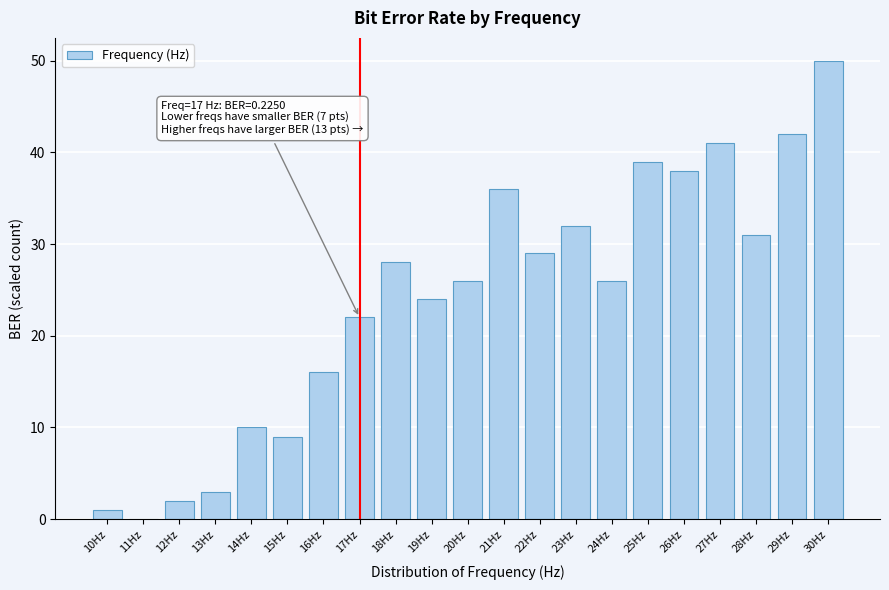

Reading left to right, what are all the values shown in this chart?

10Hz=1	11Hz=0	12Hz=2	13Hz=3	14Hz=10	15Hz=9	16Hz=16	17Hz=22	18Hz=28	19Hz=24	20Hz=26	21Hz=36	22Hz=29	23Hz=32	24Hz=26	25Hz=39	26Hz=38	27Hz=41	28Hz=31	29Hz=42	30Hz=50